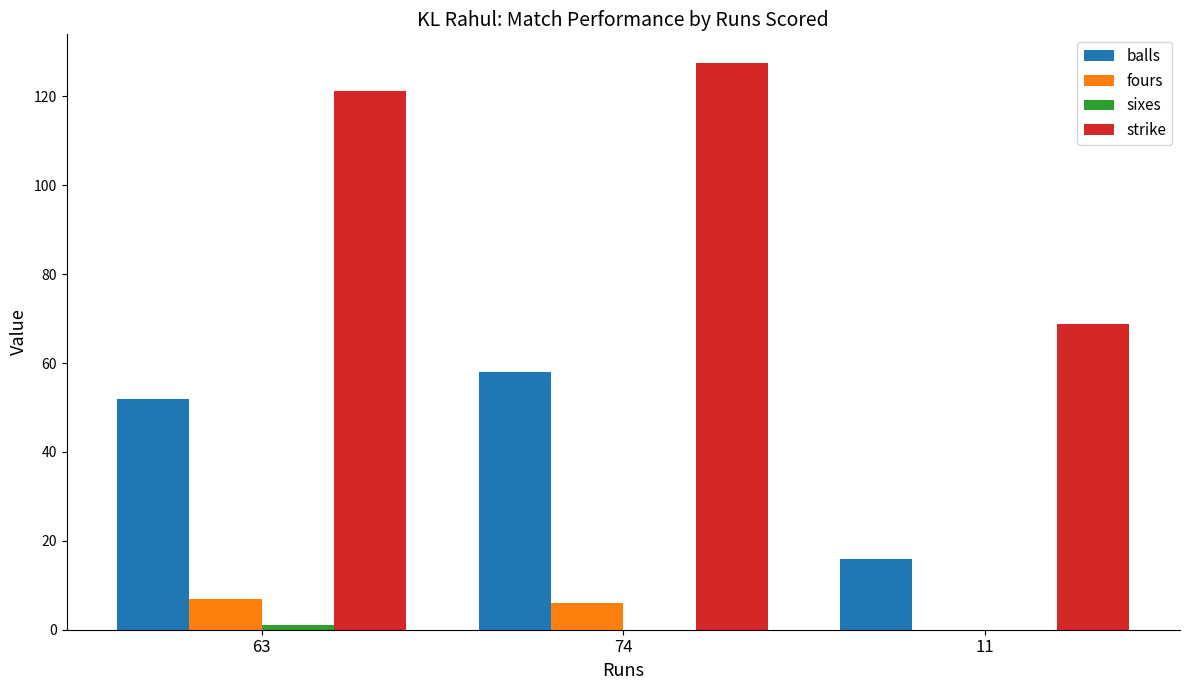

What is the sum of all balls values?

126.0